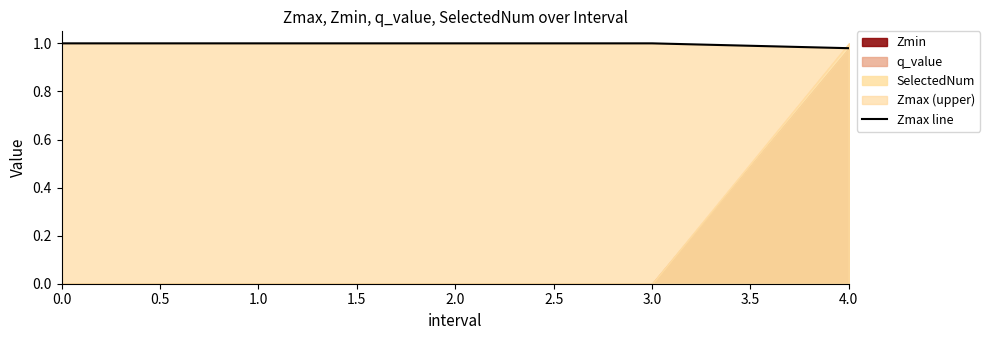

Read the value at 4.0.

1.0